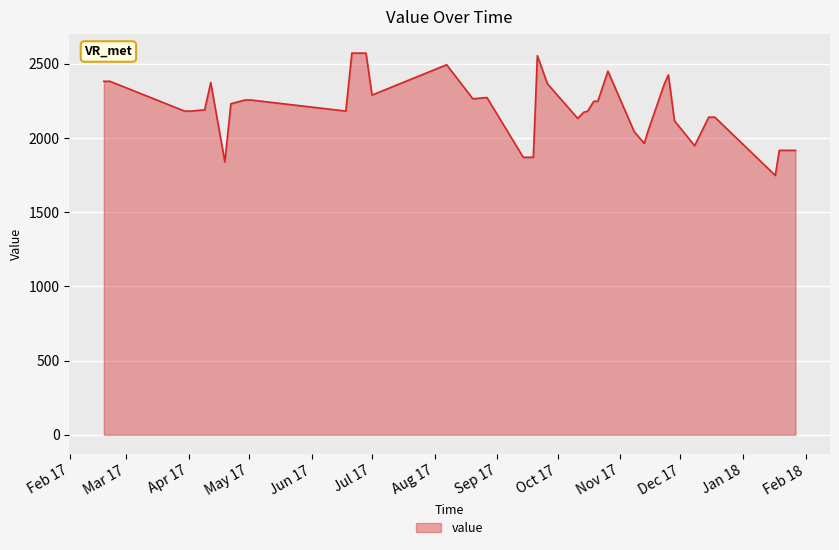

What is the difference between the maximum and minimum values?

824.4